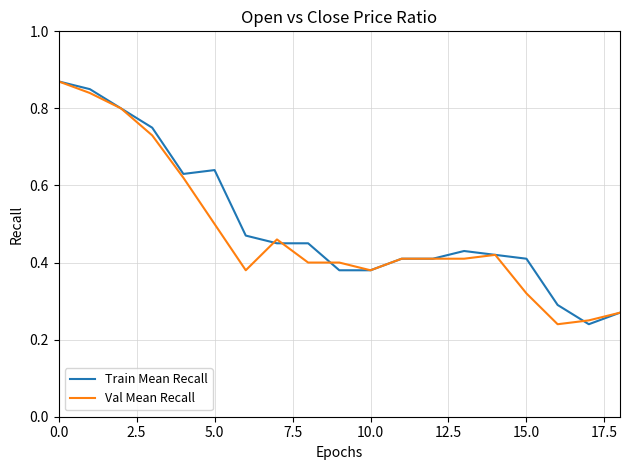

Which series changed the most between 0.0 and 15.0?

Val Mean Recall